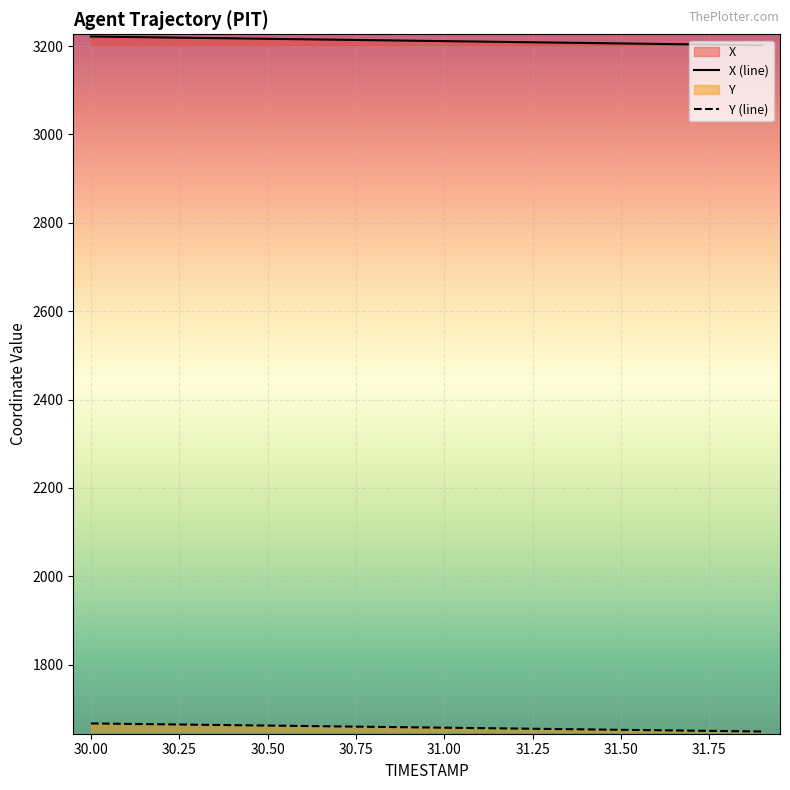

Is the value of X at 31.1 greater than the value of Y at 31.2?

Yes